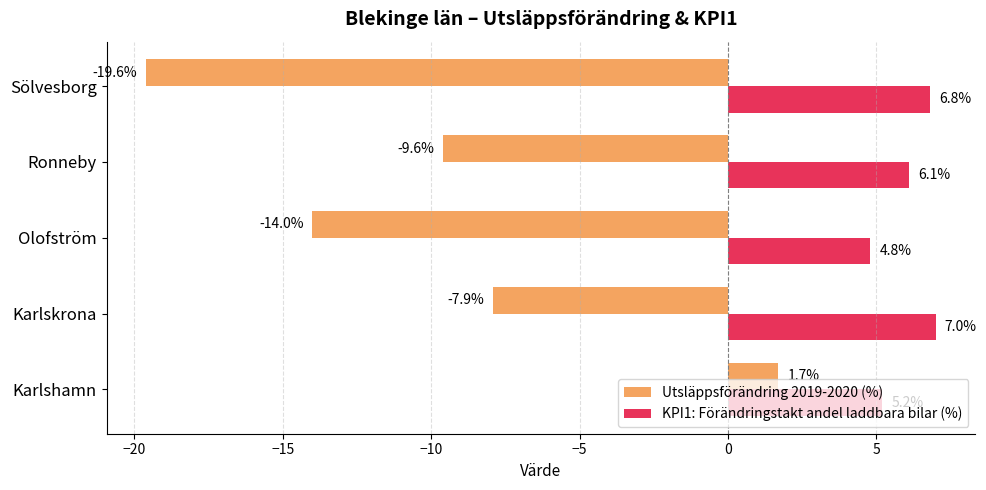

What is the sum of all Utsläppsförändring 2019-2020 (%) values?

-49.4